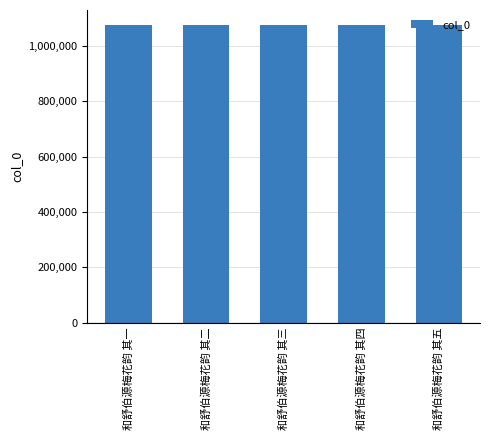

Does the chart contain stacked bars?

No